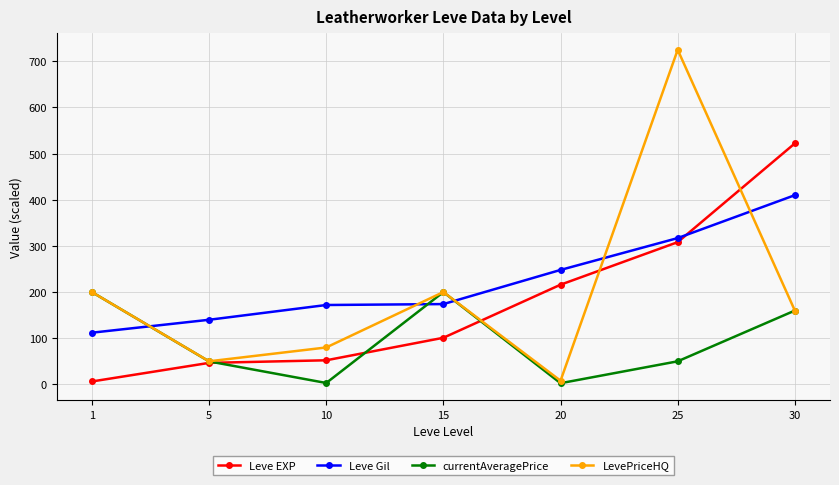

What is the average value of the currentAveragePrice series?

95.0